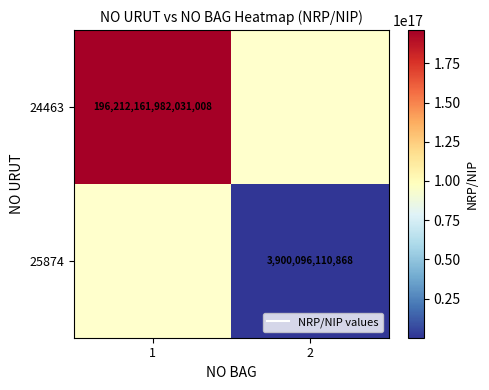

List the labels in order of 24463 value, smallest first.

1, 2